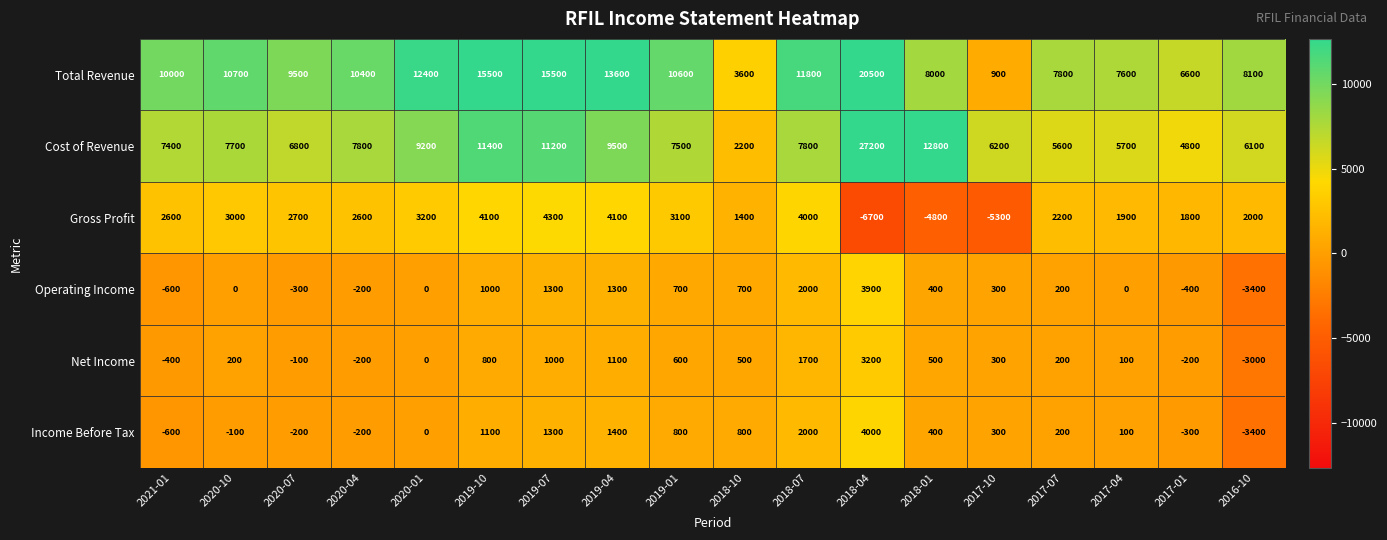

What is the minimum value for Net Income?

-3000